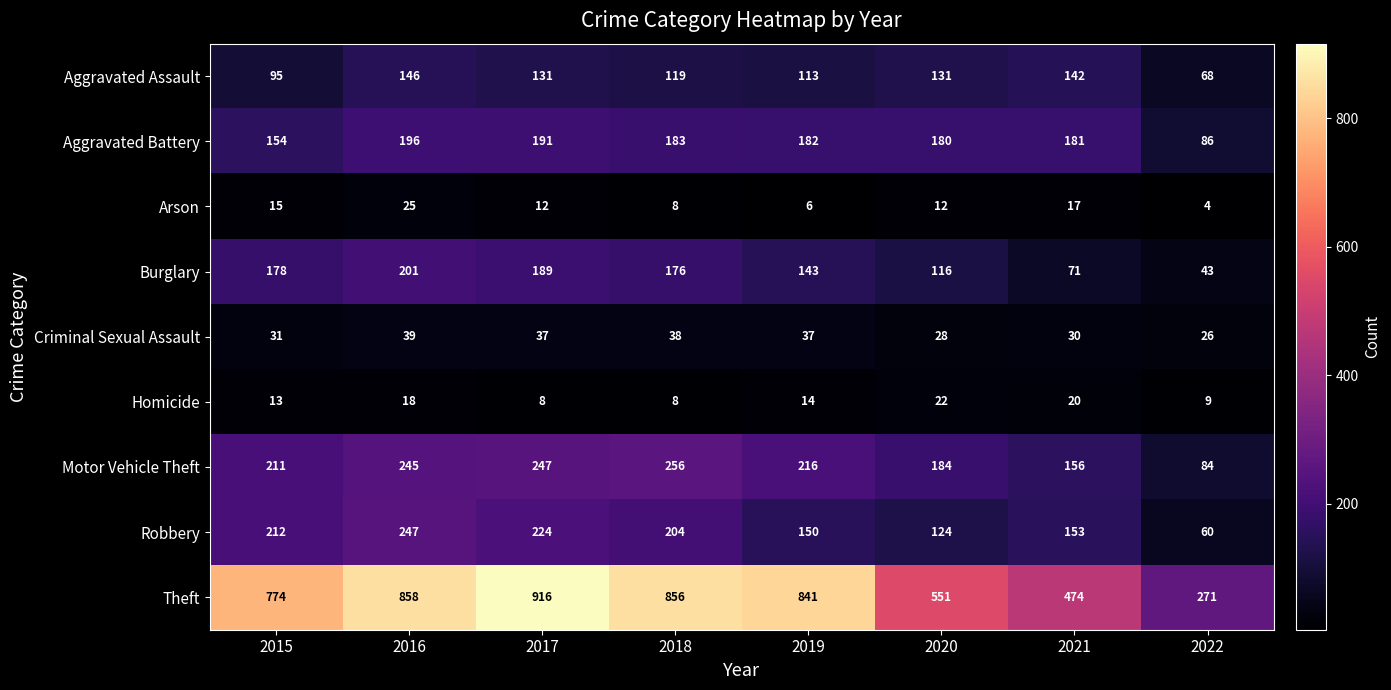

Which category has the highest value across all series?

2017